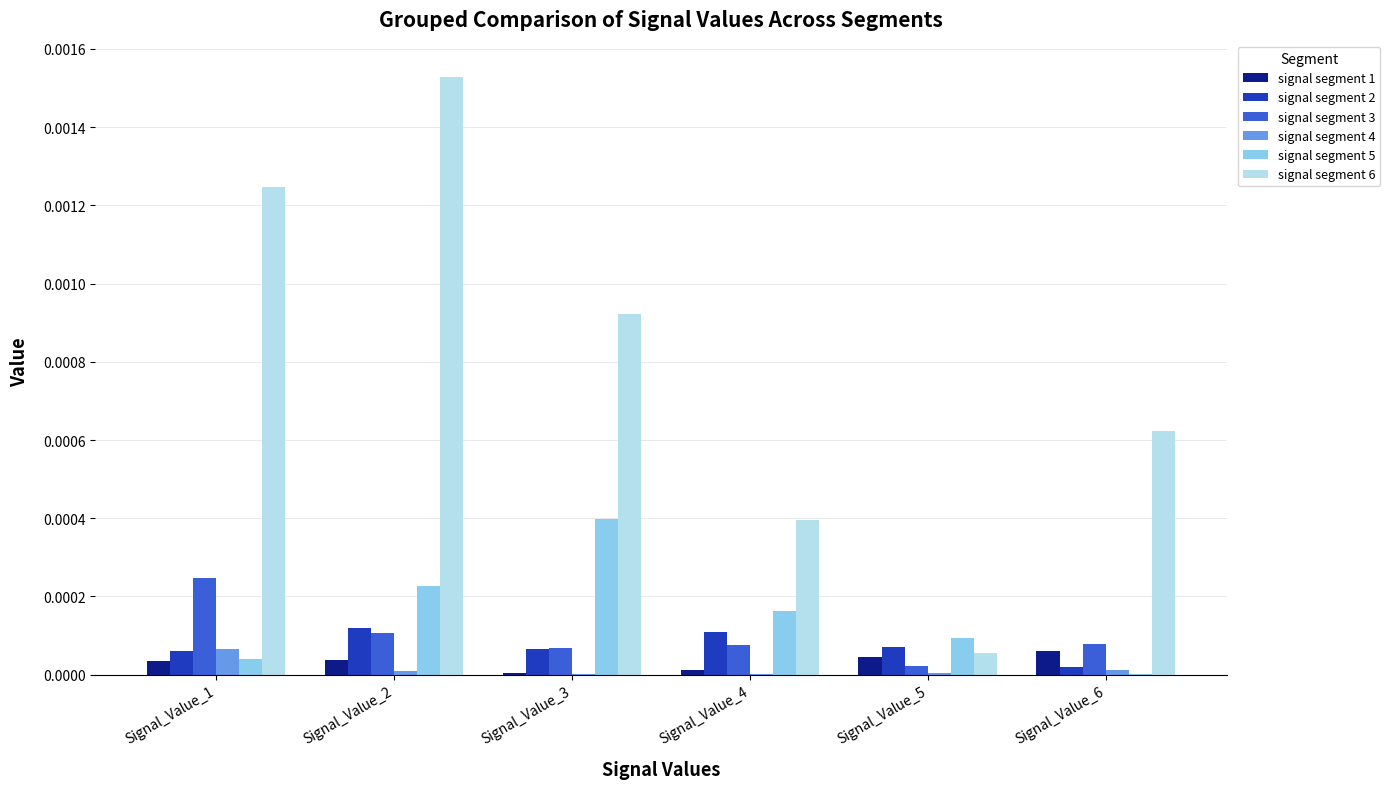

Is the value of signal segment 5 at Signal_Value_3 greater than the value of signal segment 6 at Signal_Value_1?

No